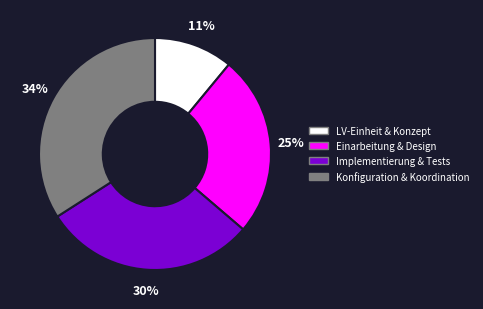

Is the sum of Einarbeitung & Design and LV-Einheit & Konzept greater than half?

No